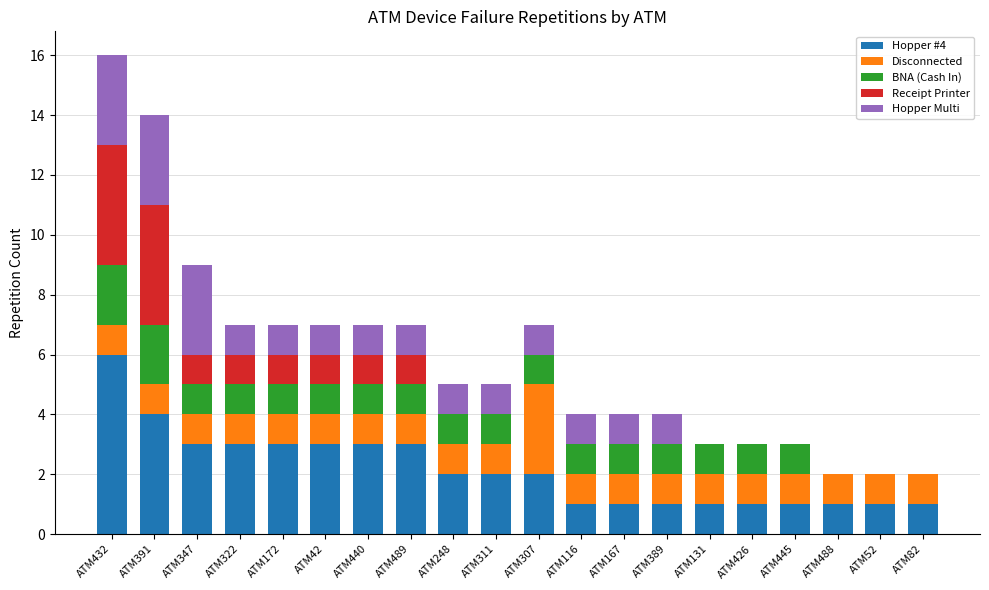

At which label does Hopper #4 reach its peak?

ATM432